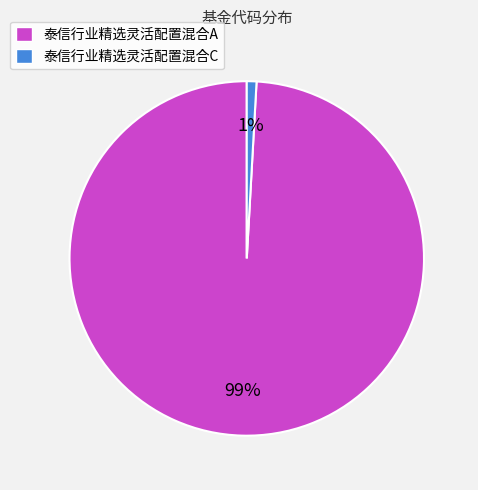

True or false: 泰信行业精选灵活配置混合C accounts for 1% of the total.

True